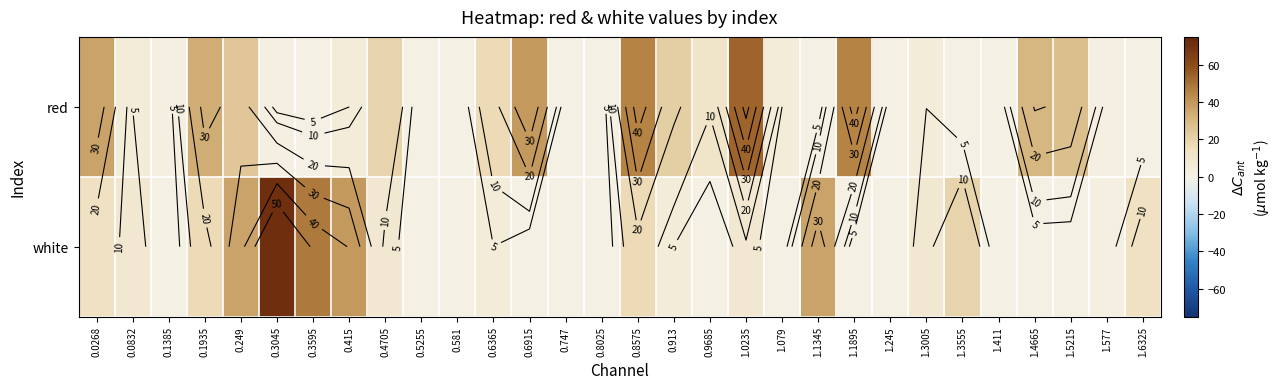

What is the sum of the white values at 0.6365 and 1.3005?

12.8